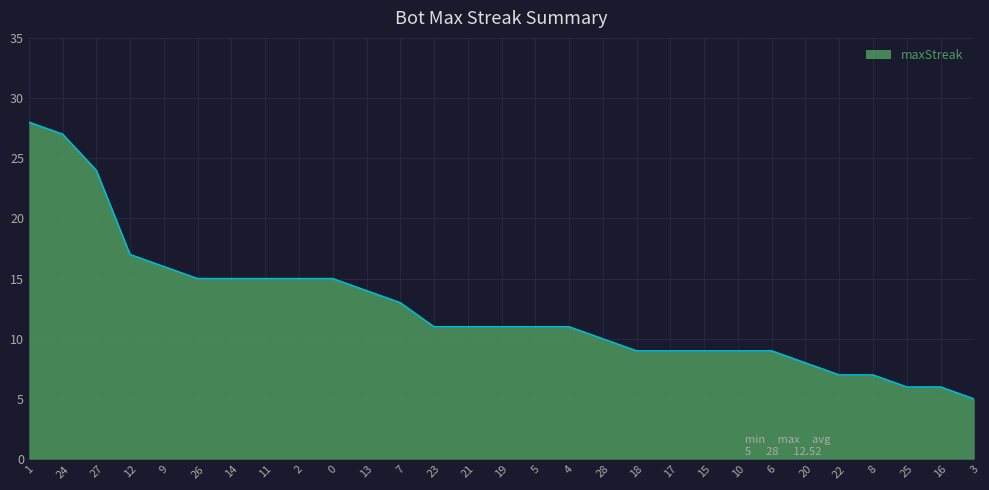

What is the change in value from 7 to 23?

-2